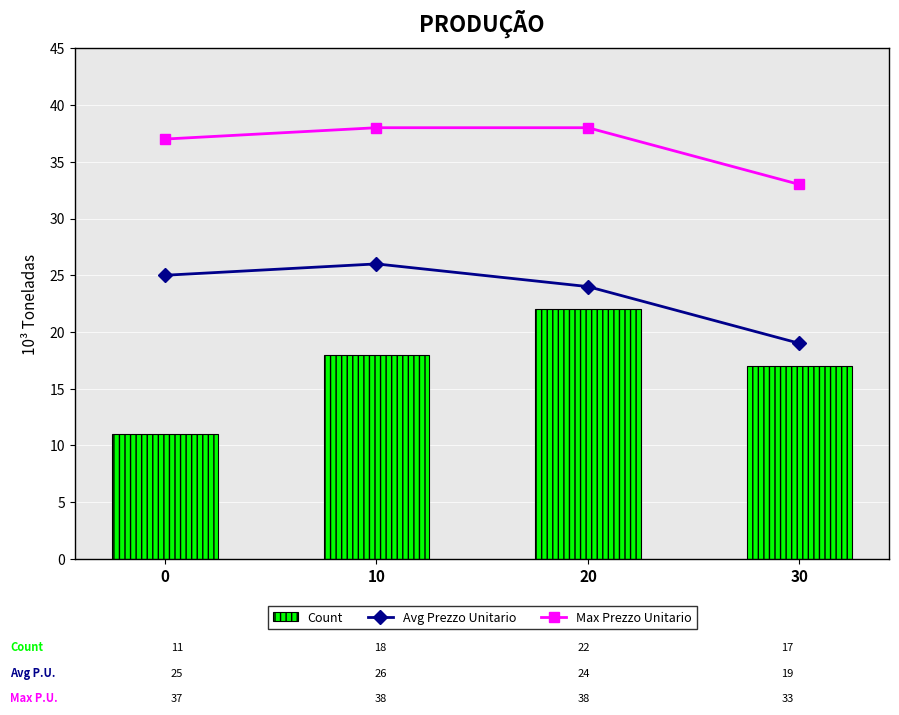

Reading left to right, extract all data points from this chart.

Avg Prezzo Unitario: 25	26	24	19
Max Prezzo Unitario: 37	38	38	33
Count: 11	18	22	17